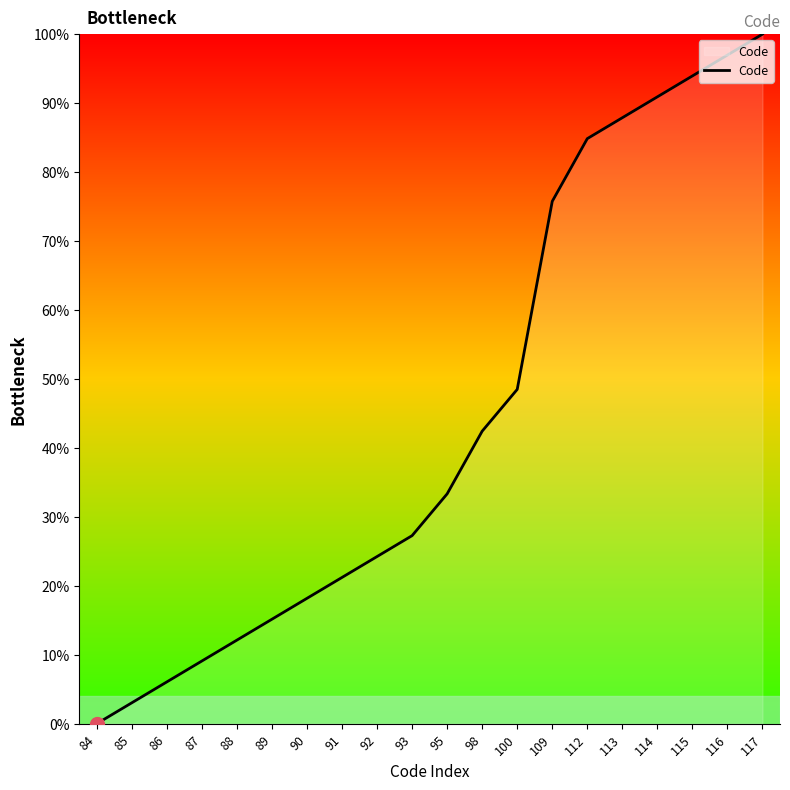

Does the chart have visible grid lines?

No